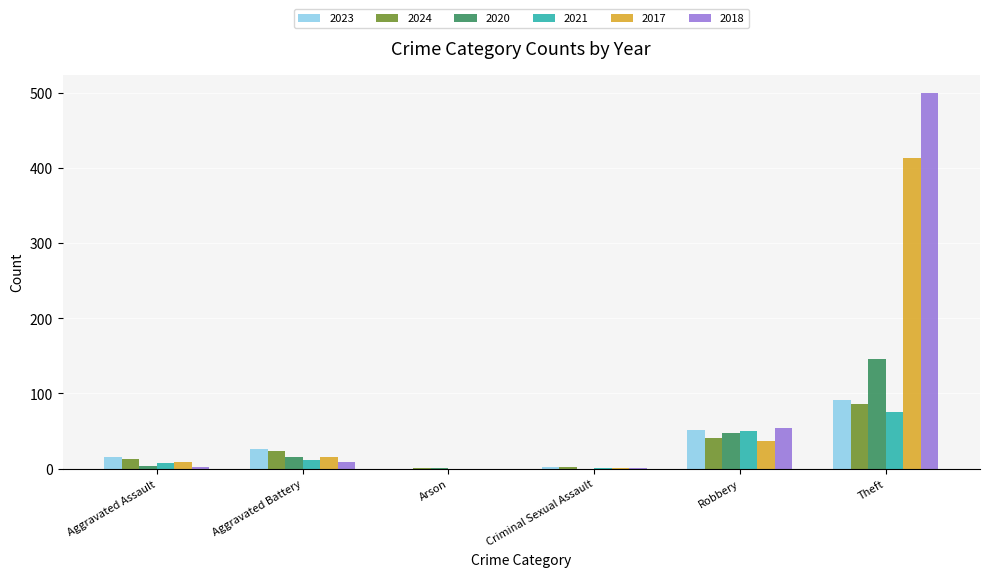

True or false: 2021 has a value of 75 at Theft.

True